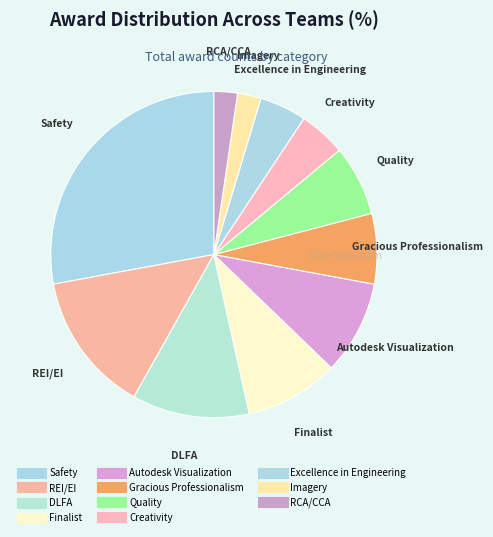

What percentage is NOT represented by Autodesk Visualization?

90.7%